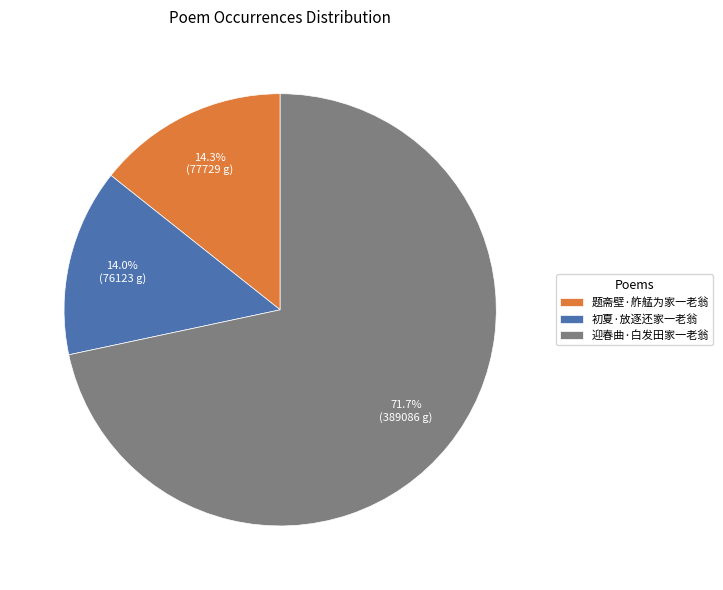

To the nearest percent, what is the difference between the 迎春曲·白发田家一老翁 and 题斋壁·舴艋为家一老翁 slice percentages?

57%